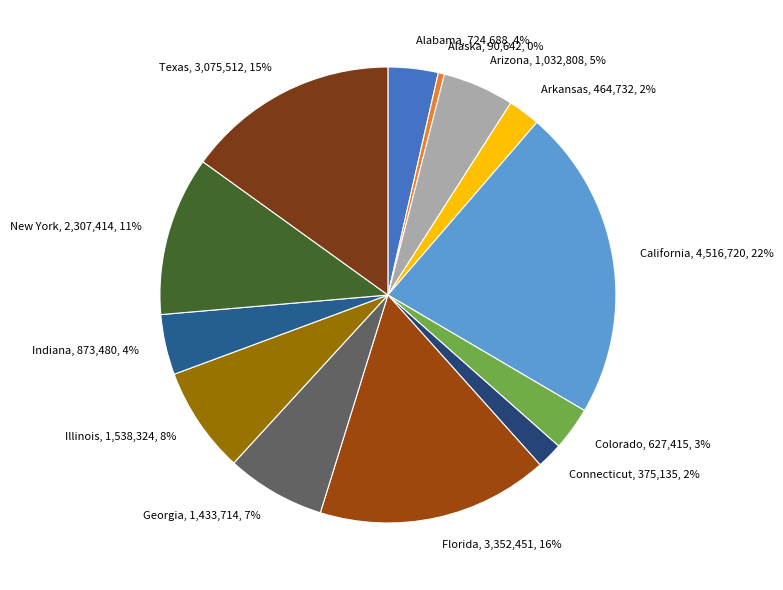

Combined, do Connecticut, 375,135, 2% and Illinois, 1,538,324, 8% account for over 50%?

No